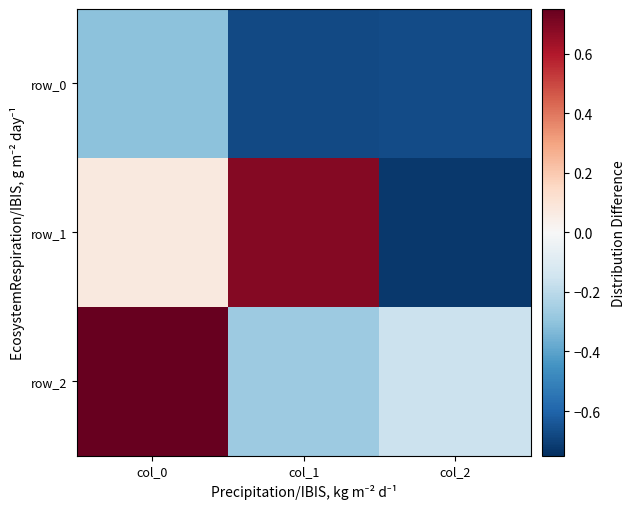

Rank the series at col_0 from lowest to highest value.

row_0, row_1, row_2